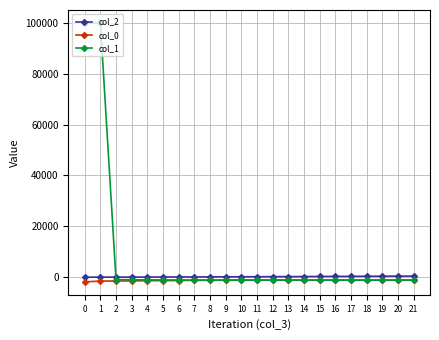

What is the total value across all series at 11?

-2128.9